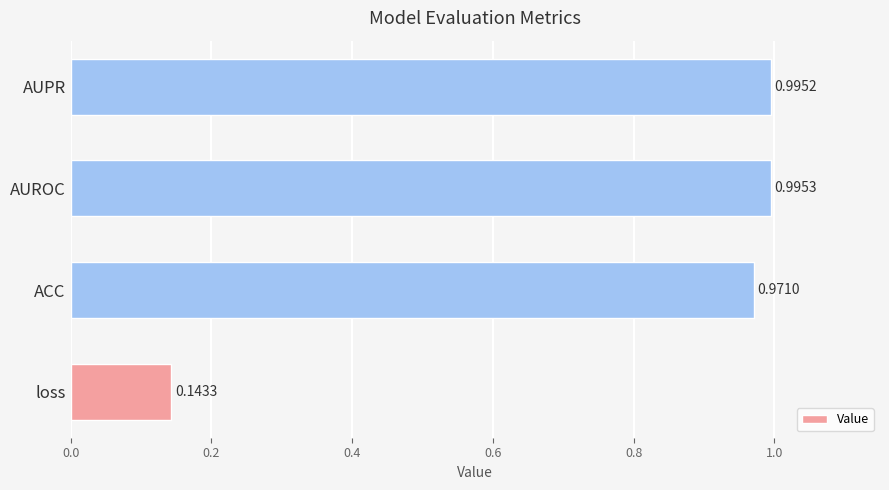

Which label corresponds to the largest value in the chart?

AUROC